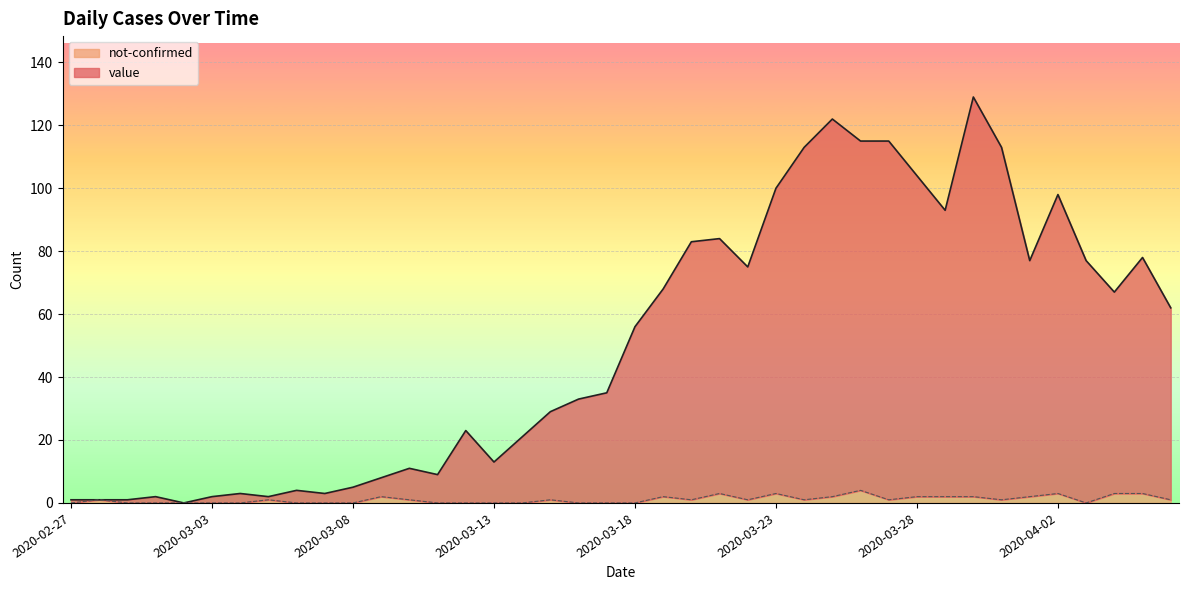

What is the difference between the not-confirmed values at 2020-03-02 and 2020-03-25?

2